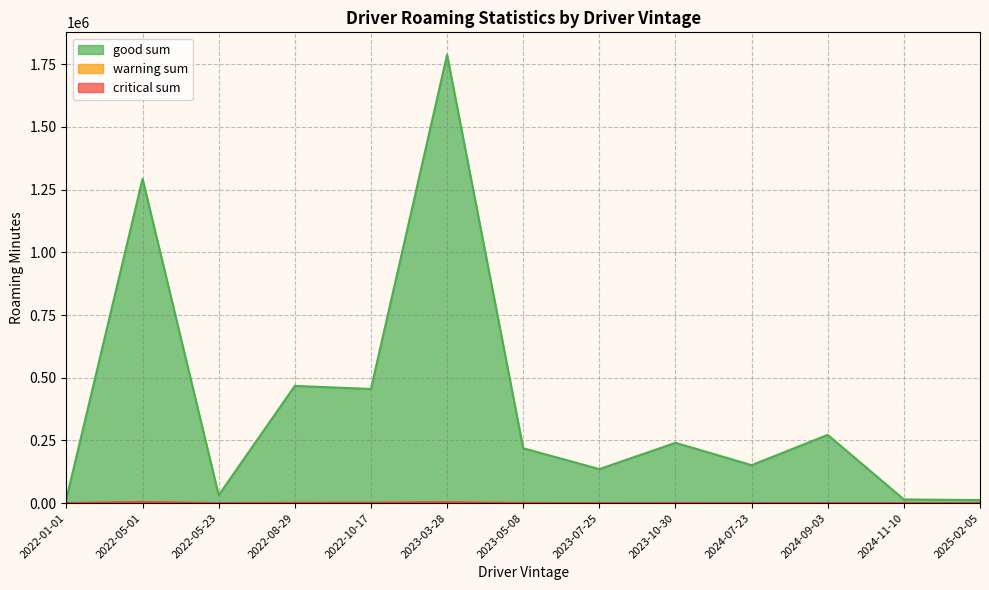

Where does the good sum series first go above 218767?

2022-05-01